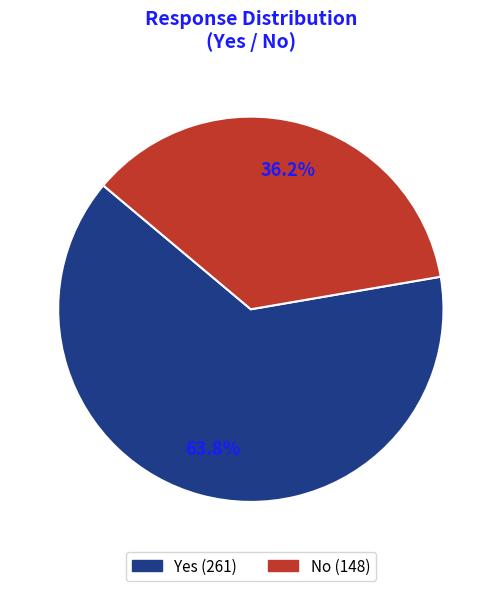

To the nearest percent, what percentage of the pie is Yes?

64%